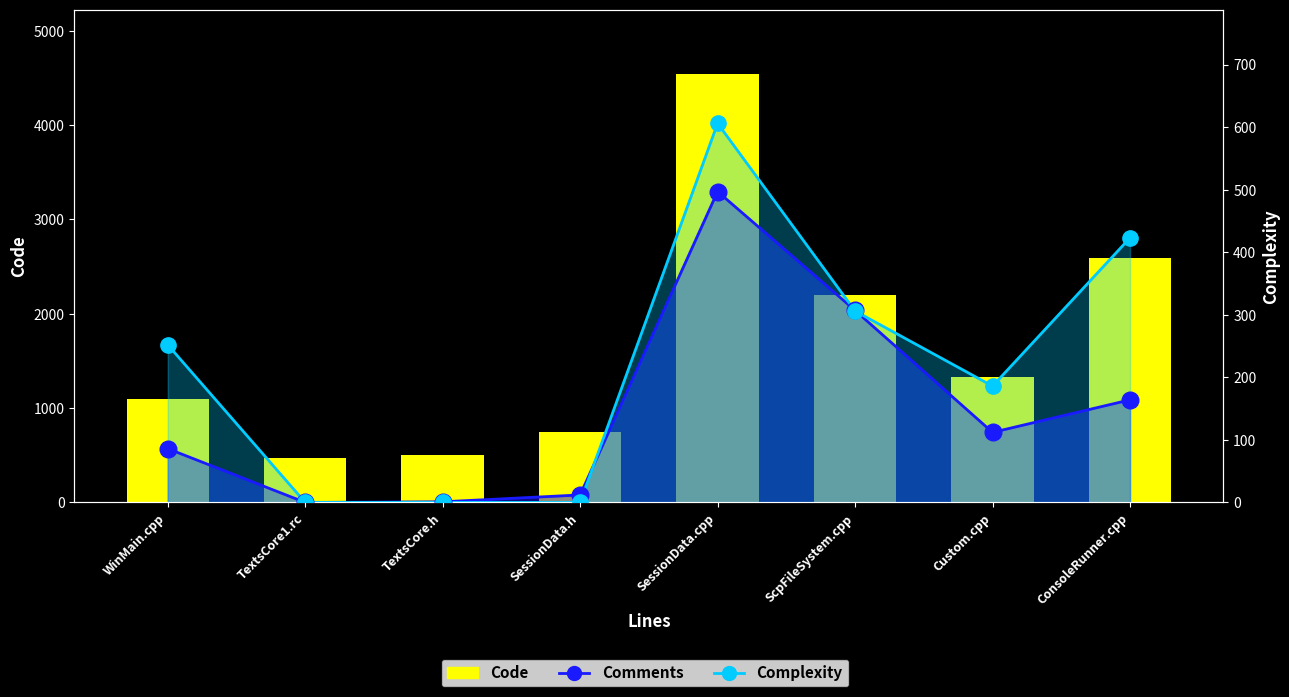

How many values in the Comments series are below 112?

4